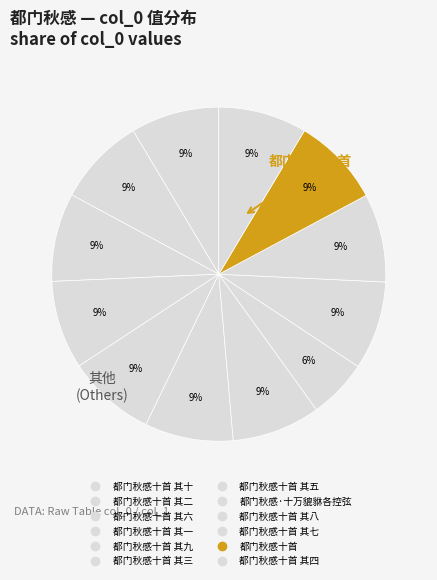

How many segments does this pie chart have?

12